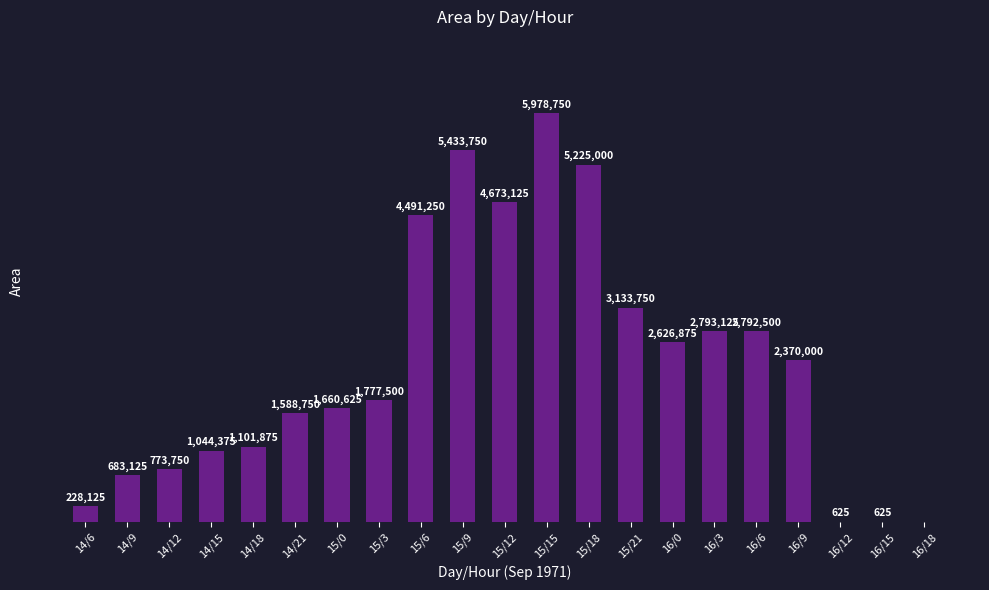

Which label corresponds to the largest value in the chart?

15/15